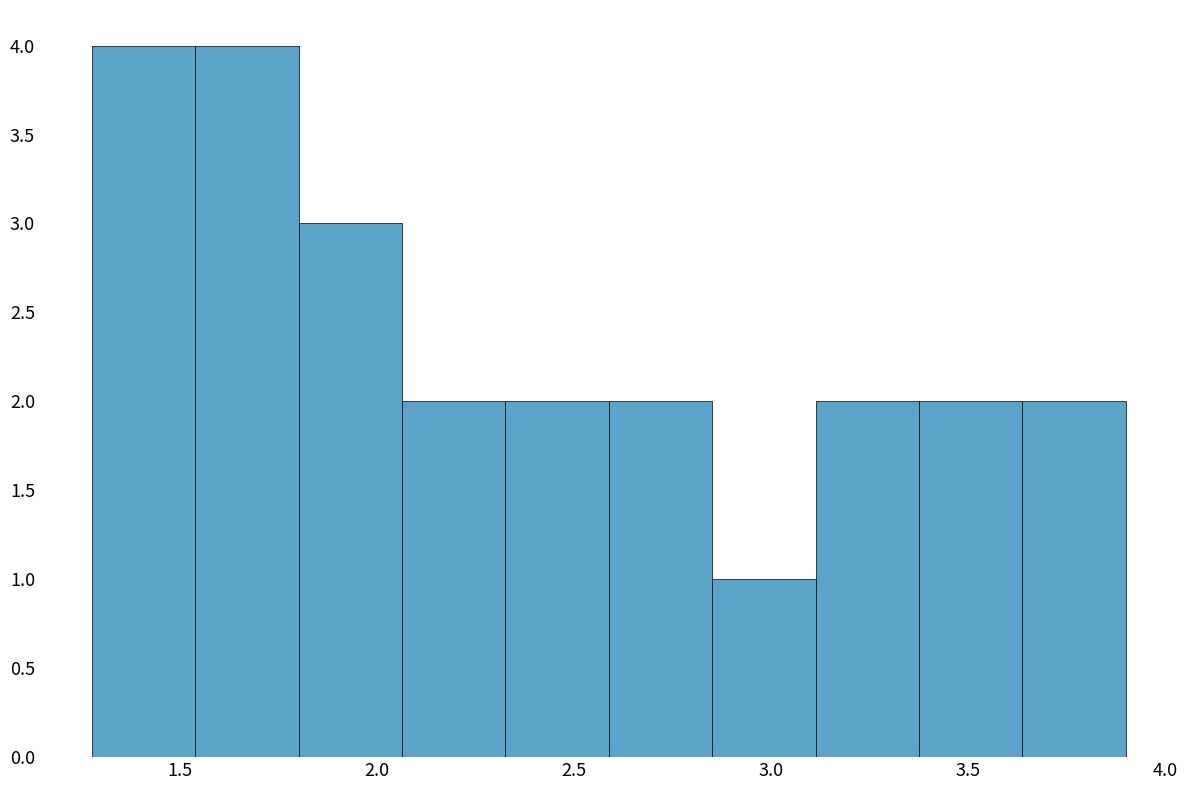

Reading left to right, transcribe this chart: for each bar, give the range it covers on the x-axis and its height. Neither the bar edges nor the heights are printed on the chart, so give them approximately, as read against the axes.

1.30 to 1.55: 4
1.55 to 1.80: 4
1.80 to 2.05: 3
2.05 to 2.35: 2
2.35 to 2.60: 2
2.60 to 2.85: 2
2.85 to 3.10: 1
3.10 to 3.40: 2
3.40 to 3.65: 2
3.65 to 3.90: 2